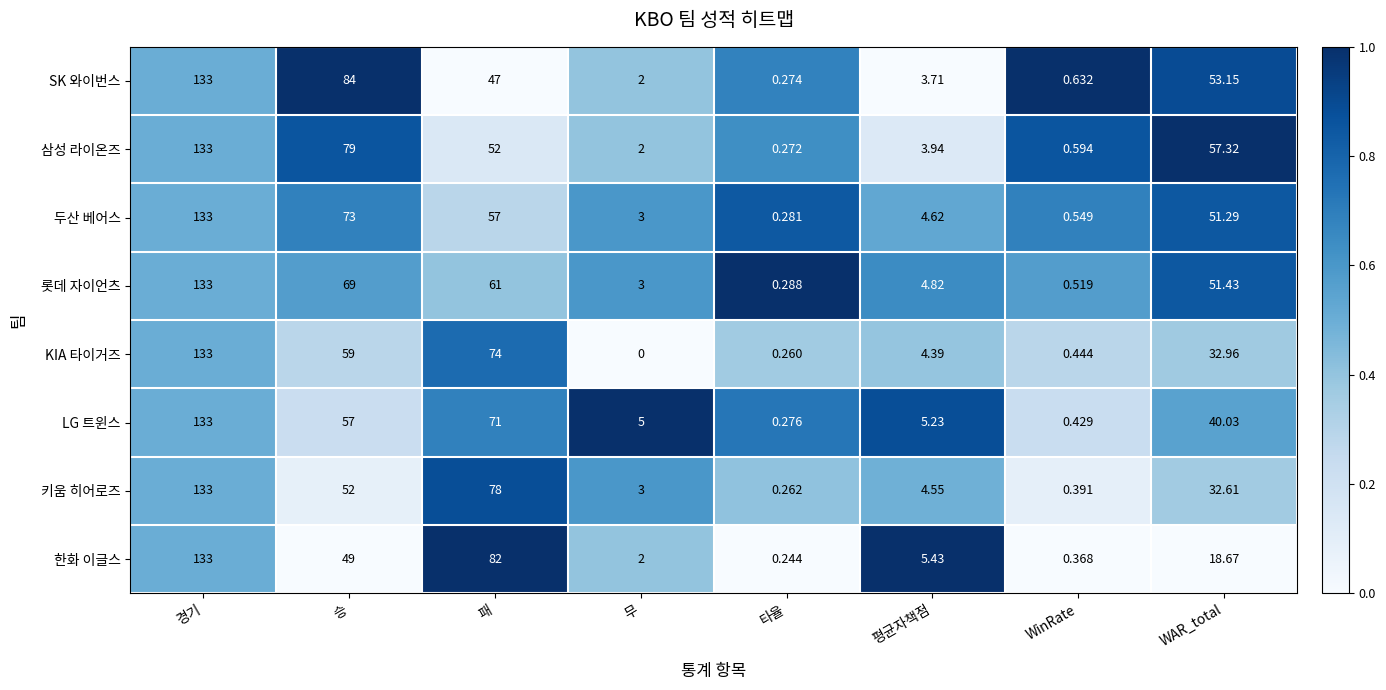

How many categories are shown in the chart?

8